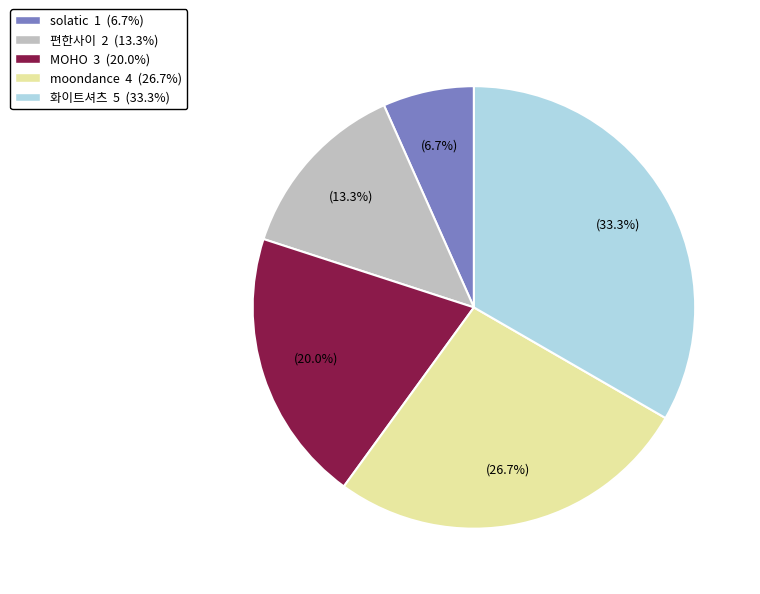

How many segments does this pie chart have?

5